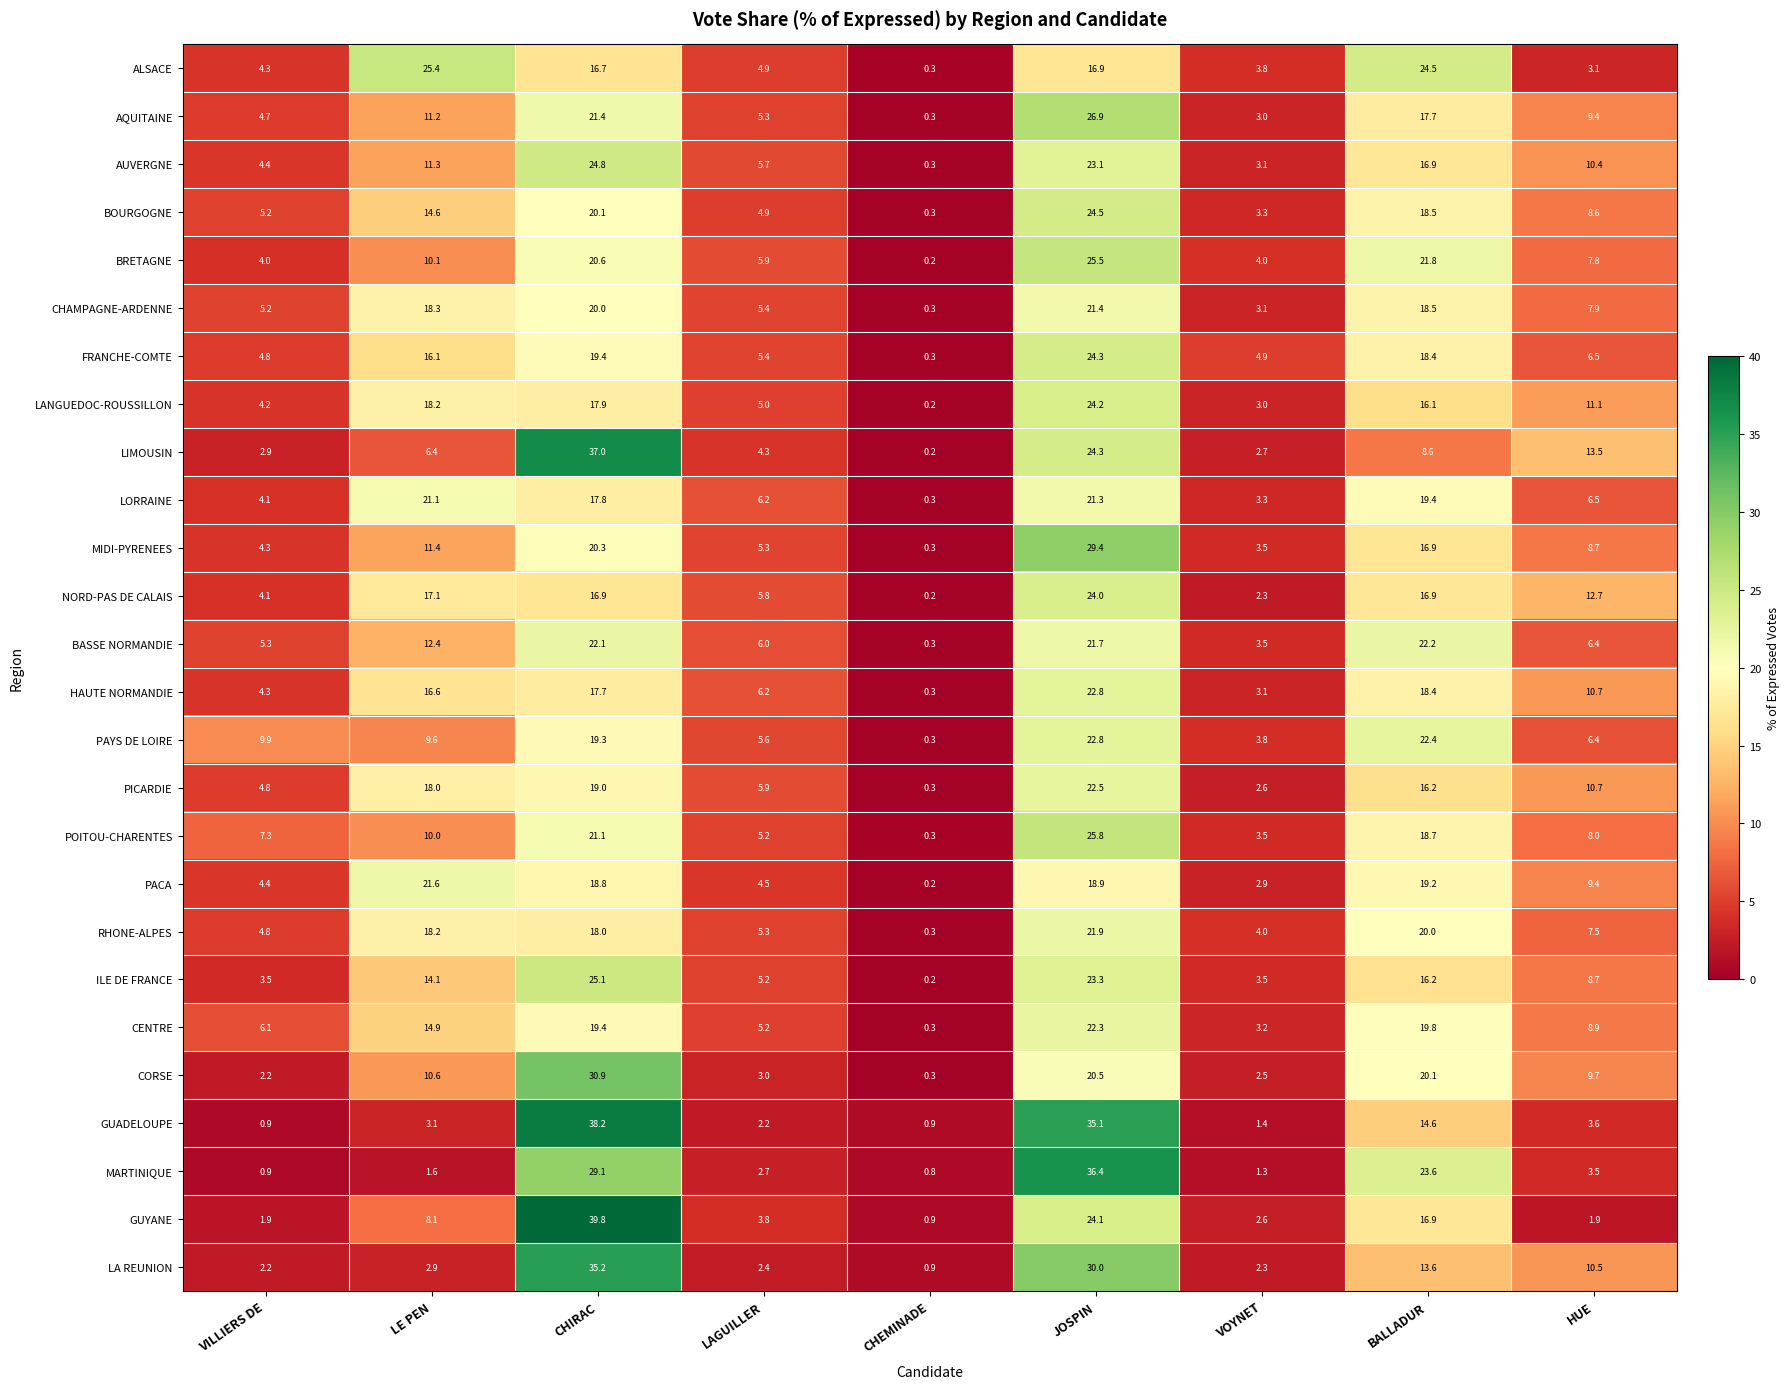

At which category does the chart reach its peak across all series?

CHIRAC